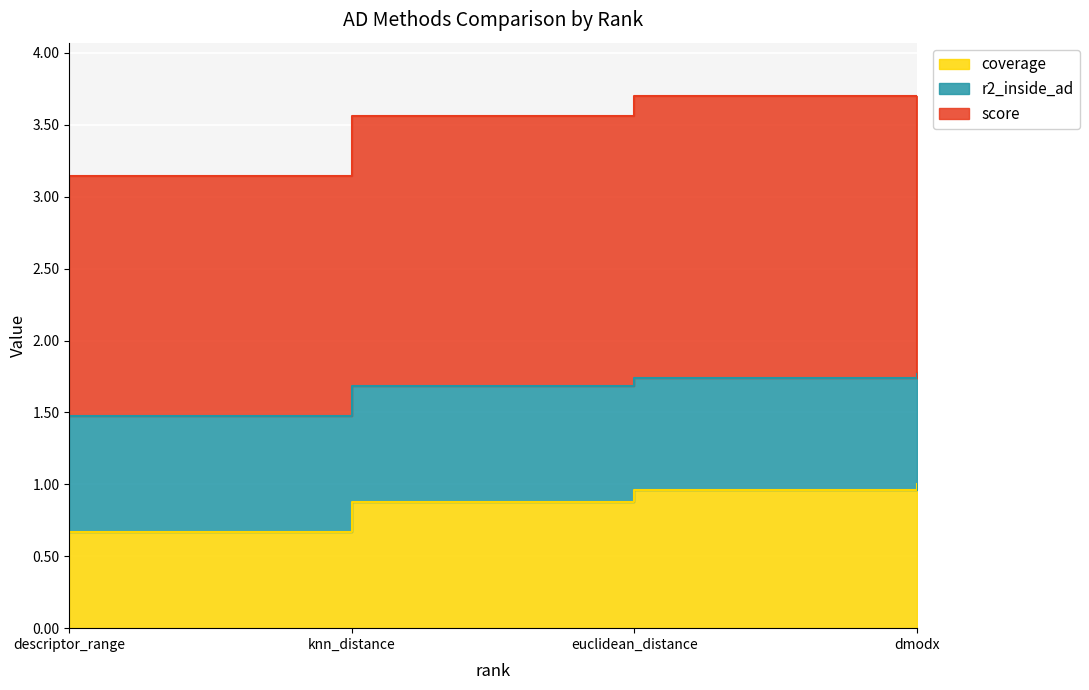

Which series has the largest total across all categories?

score